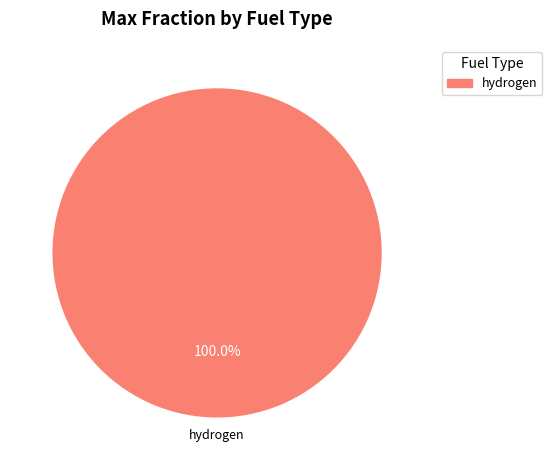

Rank the categories by value from lowest to highest.

hydrogen